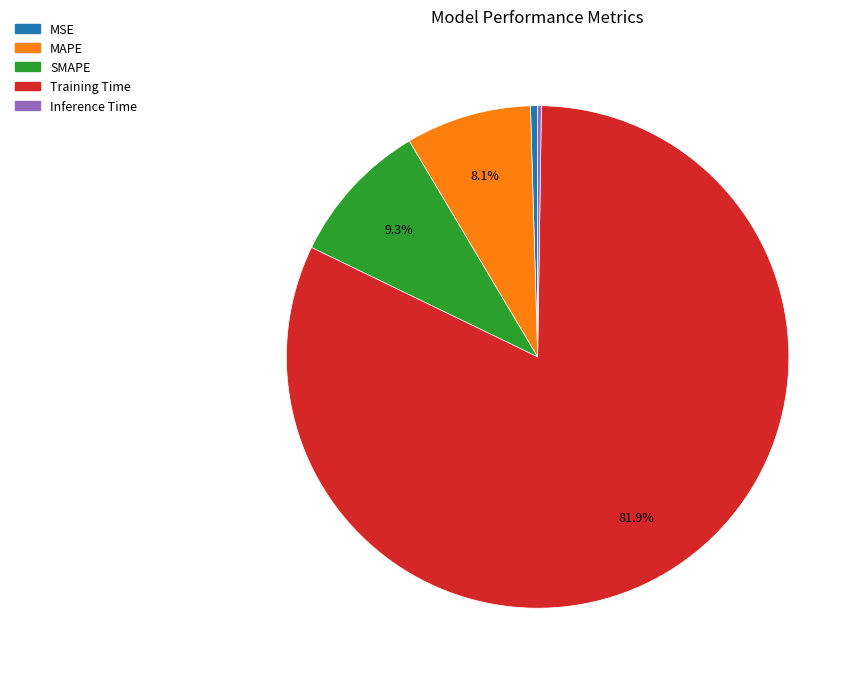

What percentage is NOT represented by Training Time?

18.1%